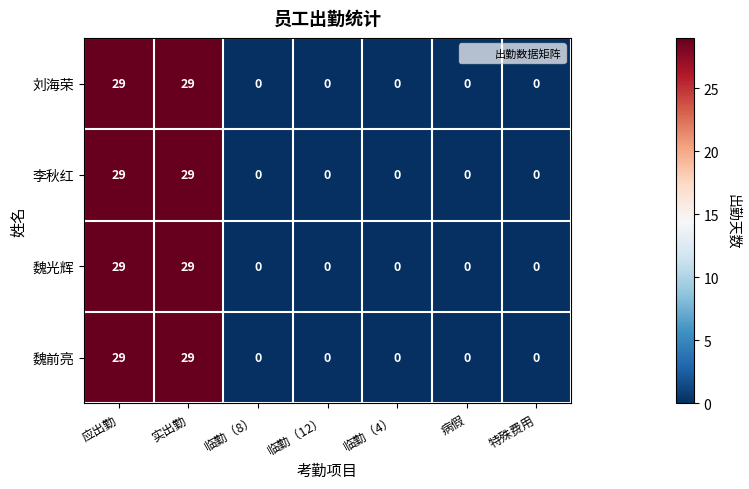

Reading left to right, transcribe all the data shown in this chart.

刘海荣: 29	29	0	0	0	0	0
李秋红: 29	29	0	0	0	0	0
魏光辉: 29	29	0	0	0	0	0
魏前亮: 29	29	0	0	0	0	0